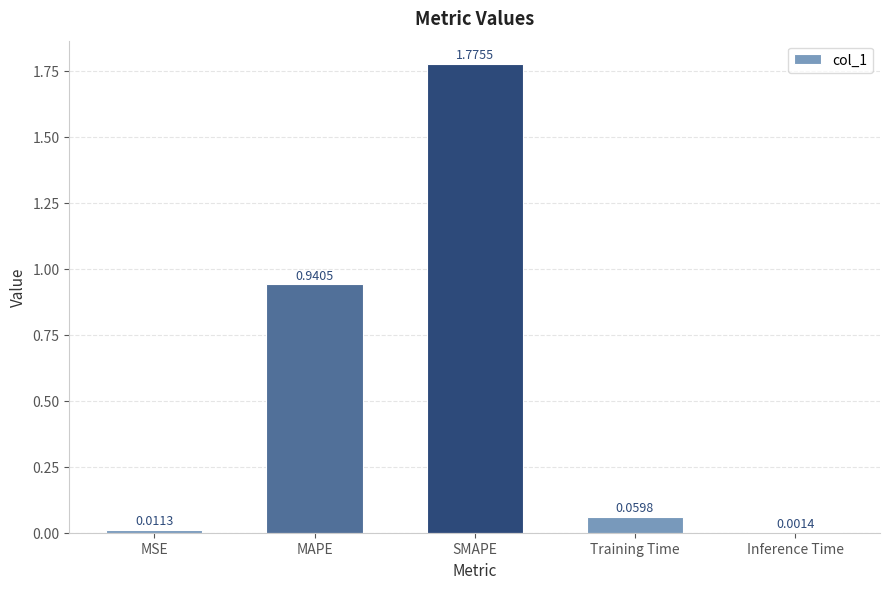

What is the sum of all values?

2.8